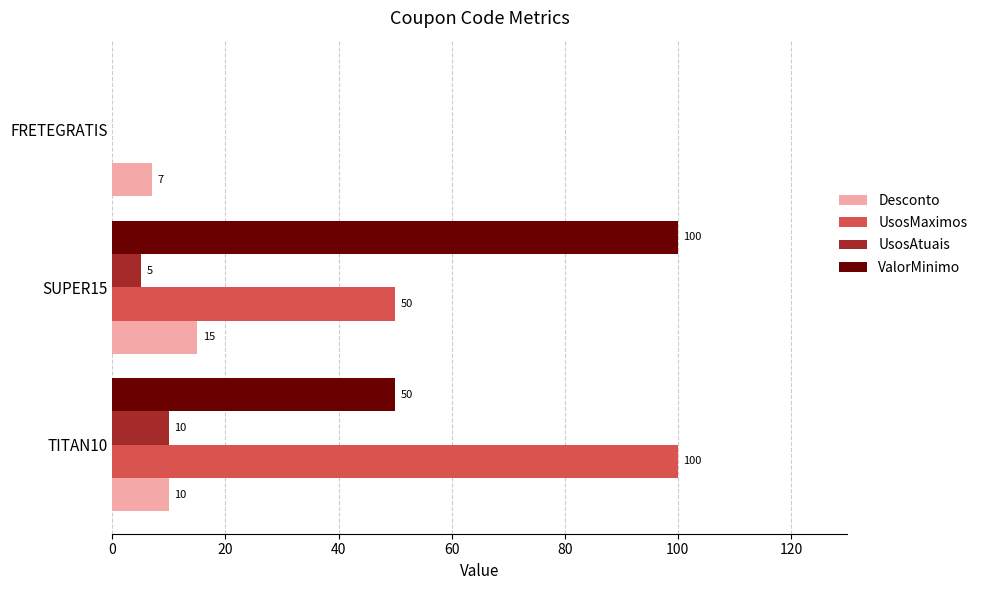

Between TITAN10 and FRETEGRATIS, which series saw the biggest shift?

UsosMaximos